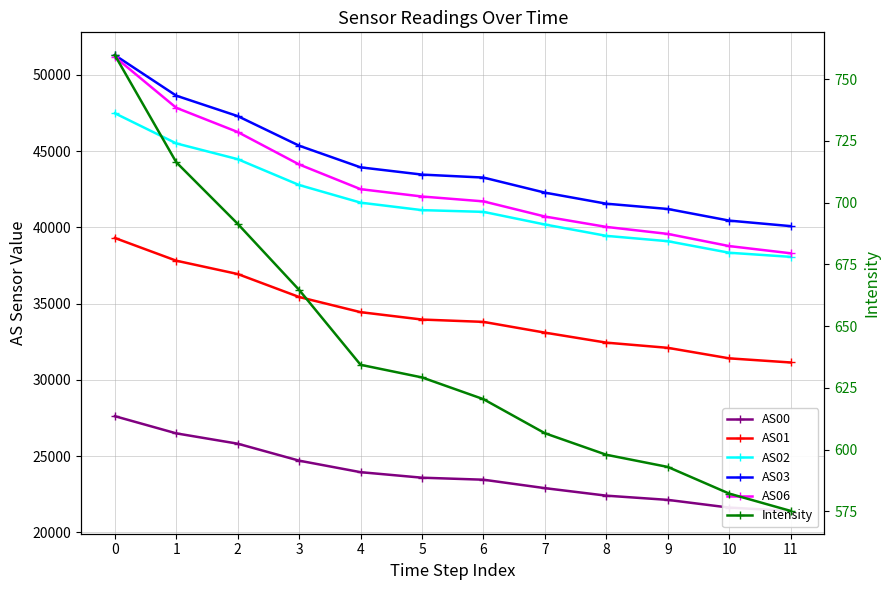

Between 7 and 9, which is larger?

7